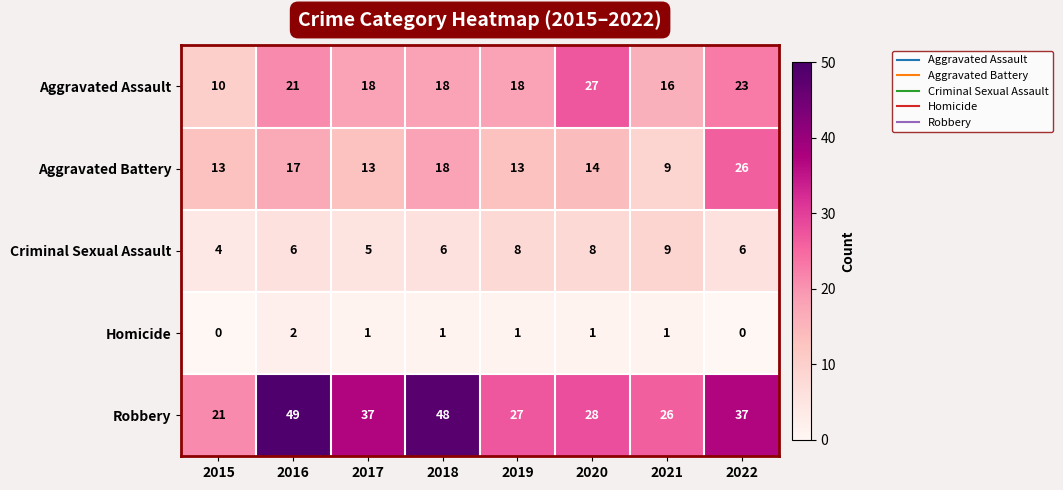

At 2019, list the series in order from largest to smallest.

Robbery, Aggravated Assault, Aggravated Battery, Criminal Sexual Assault, Homicide